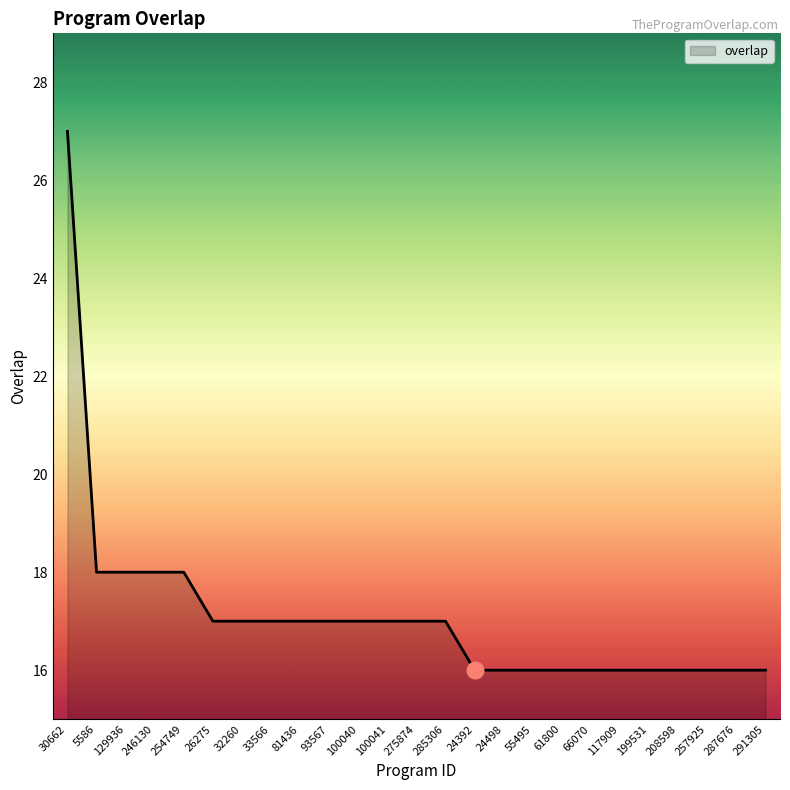

What is the sum of the values at 33566 and 100041?

34